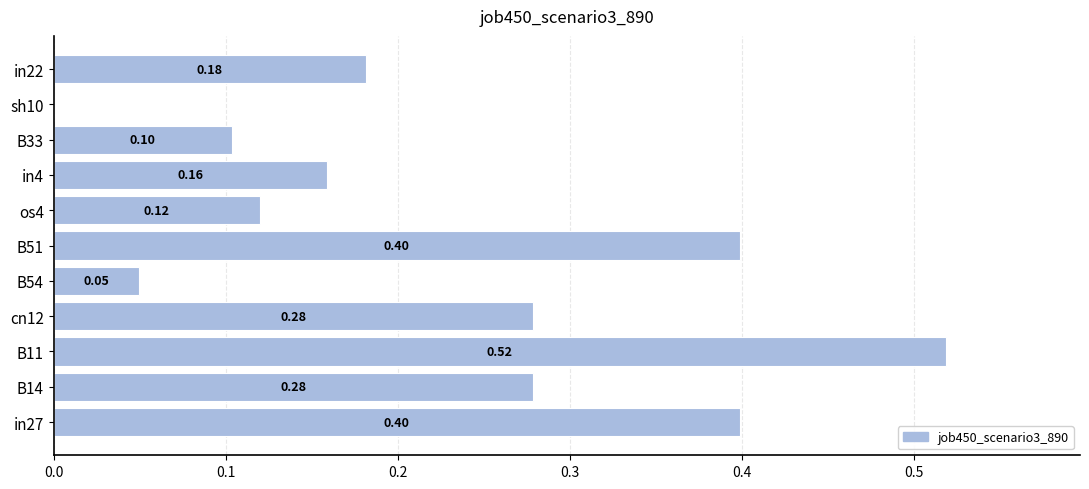

How many series are shown in this chart?

1